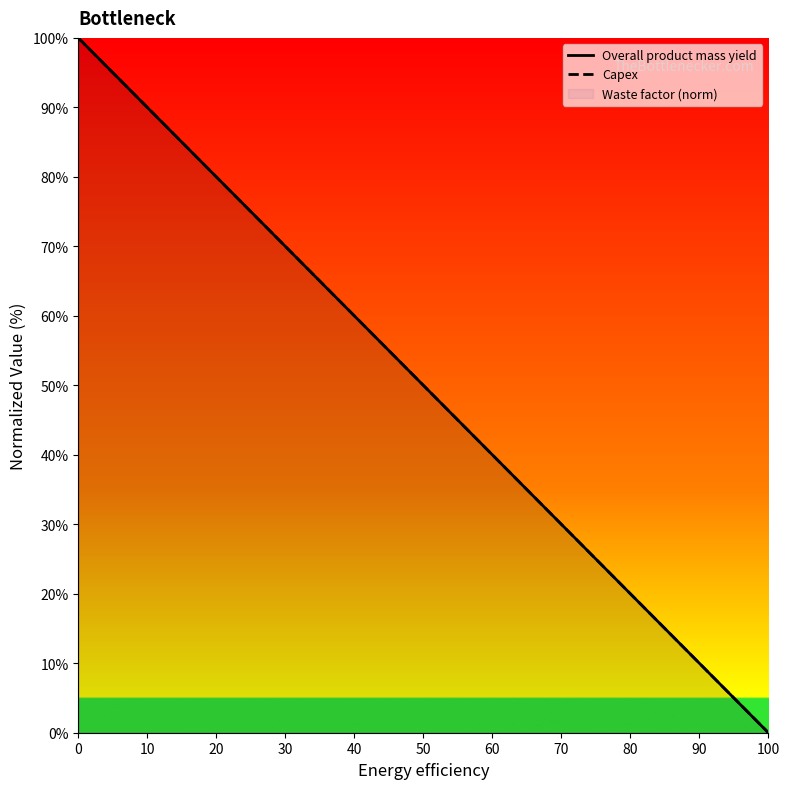

Reading left to right, transcribe all the data shown in this chart.

Overall product mass yield: 100	90	80	70	60	50	40	30	20	10	0
Capex: 100	90	80	70	60	50	40	30	20	10	0